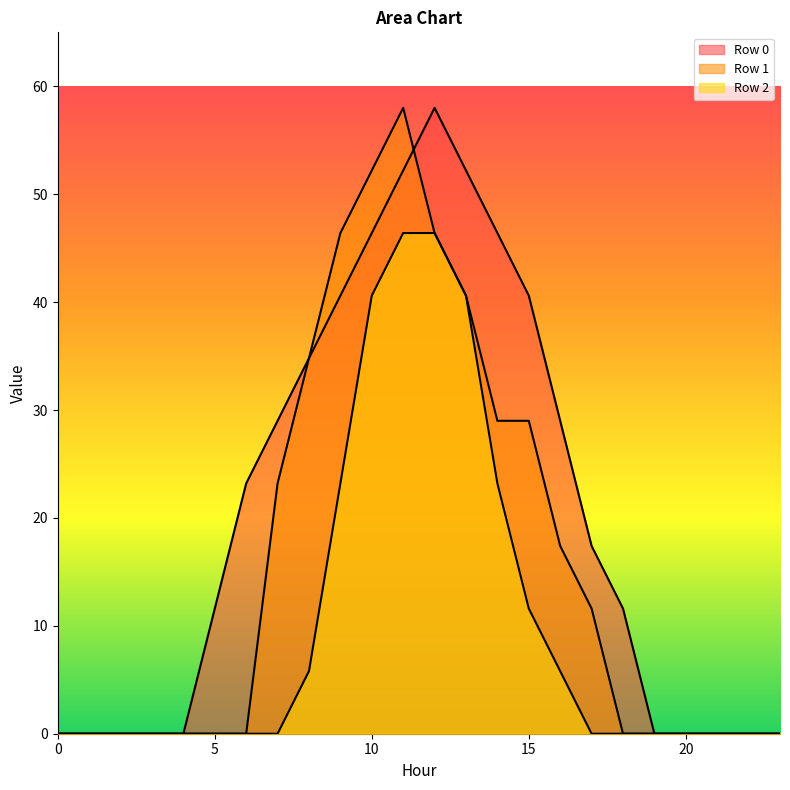

What is the difference between the maximum and minimum values in the Row 2 series?

46.4